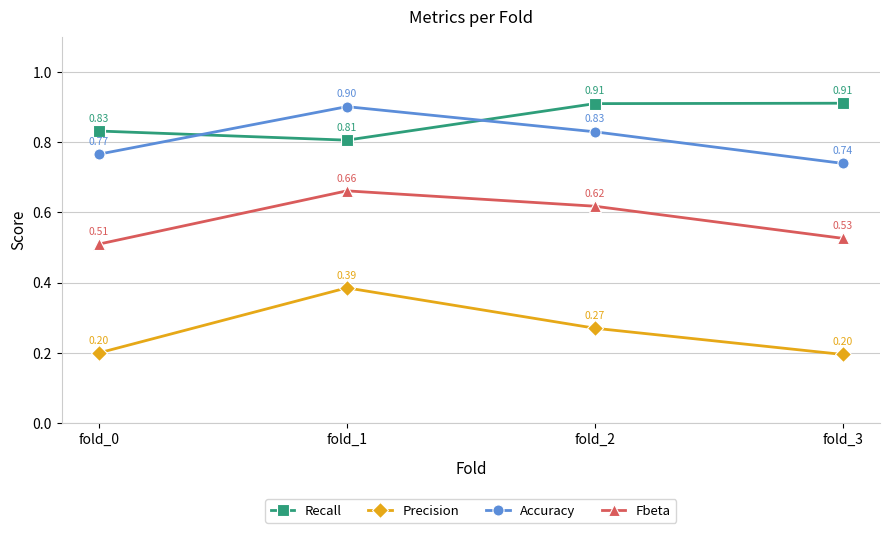

At which label is Fbeta closest to 0?

fold_0